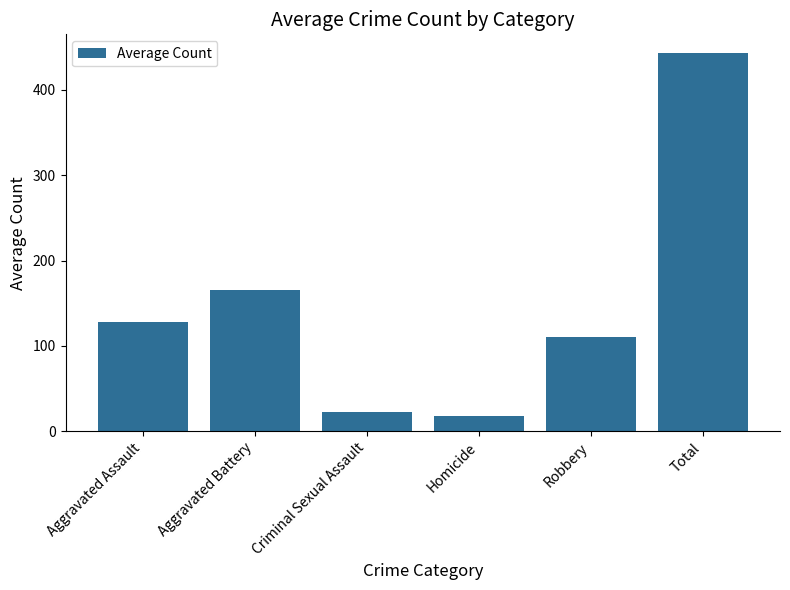

What is the sum of all values?

886.0